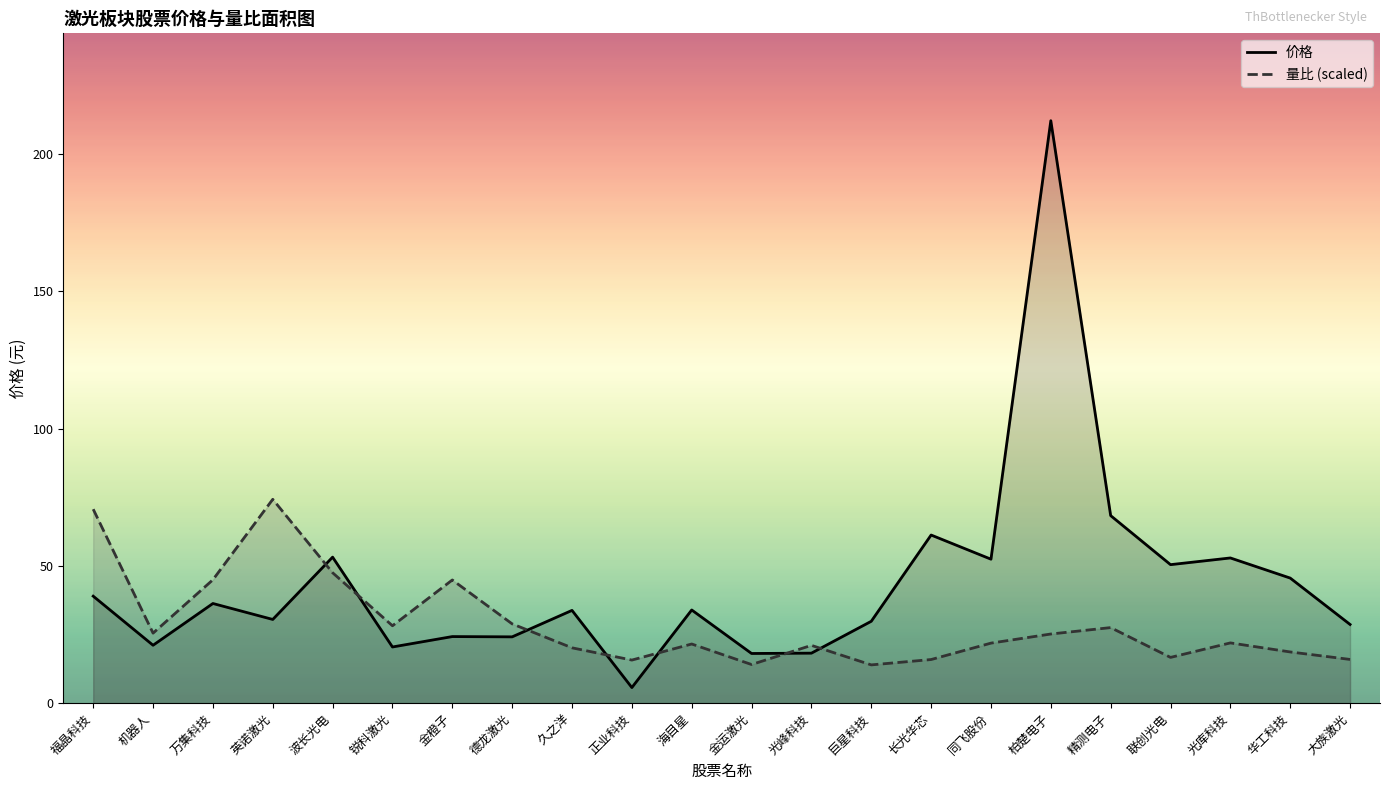

In 价格, how many points are lower than both neighbors (excluding endpoints)?

8